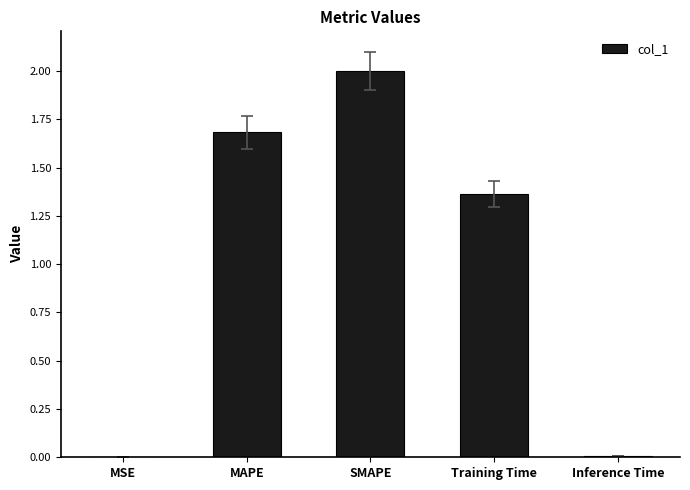

What is the sum of all values?

5.1